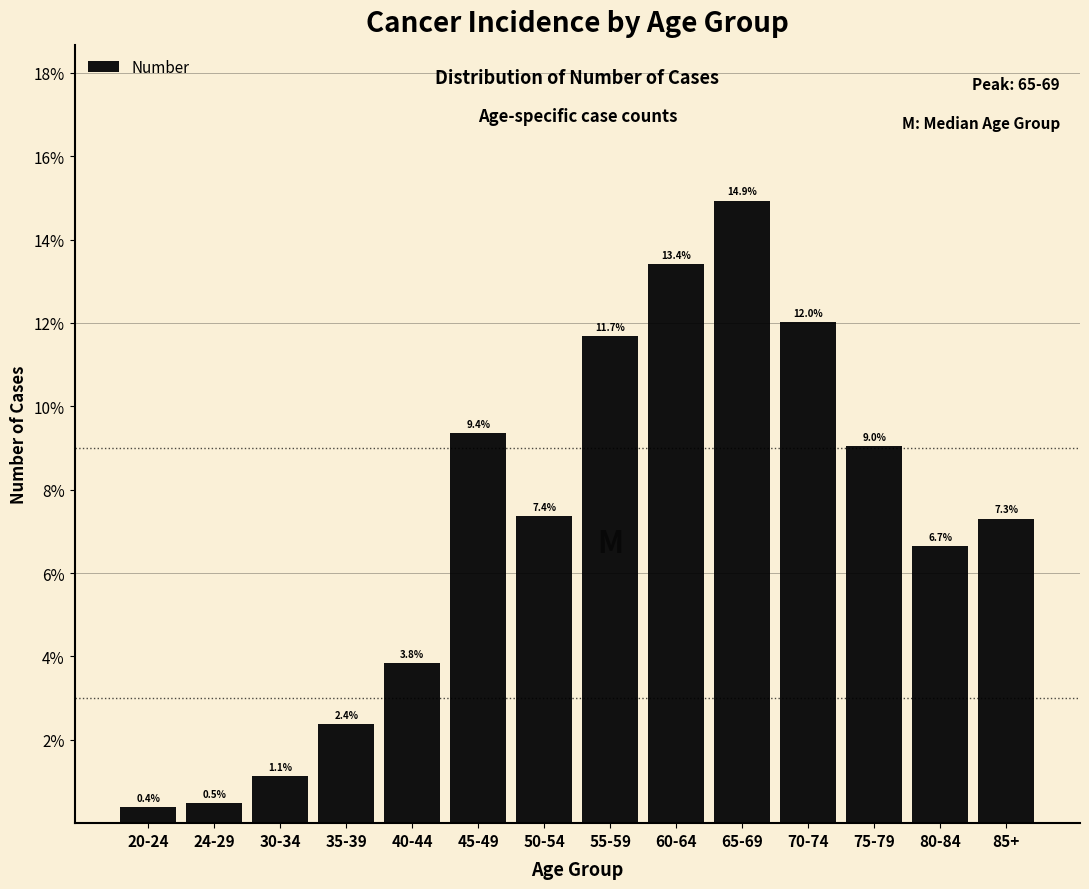

Does the chart contain any negative values?

No